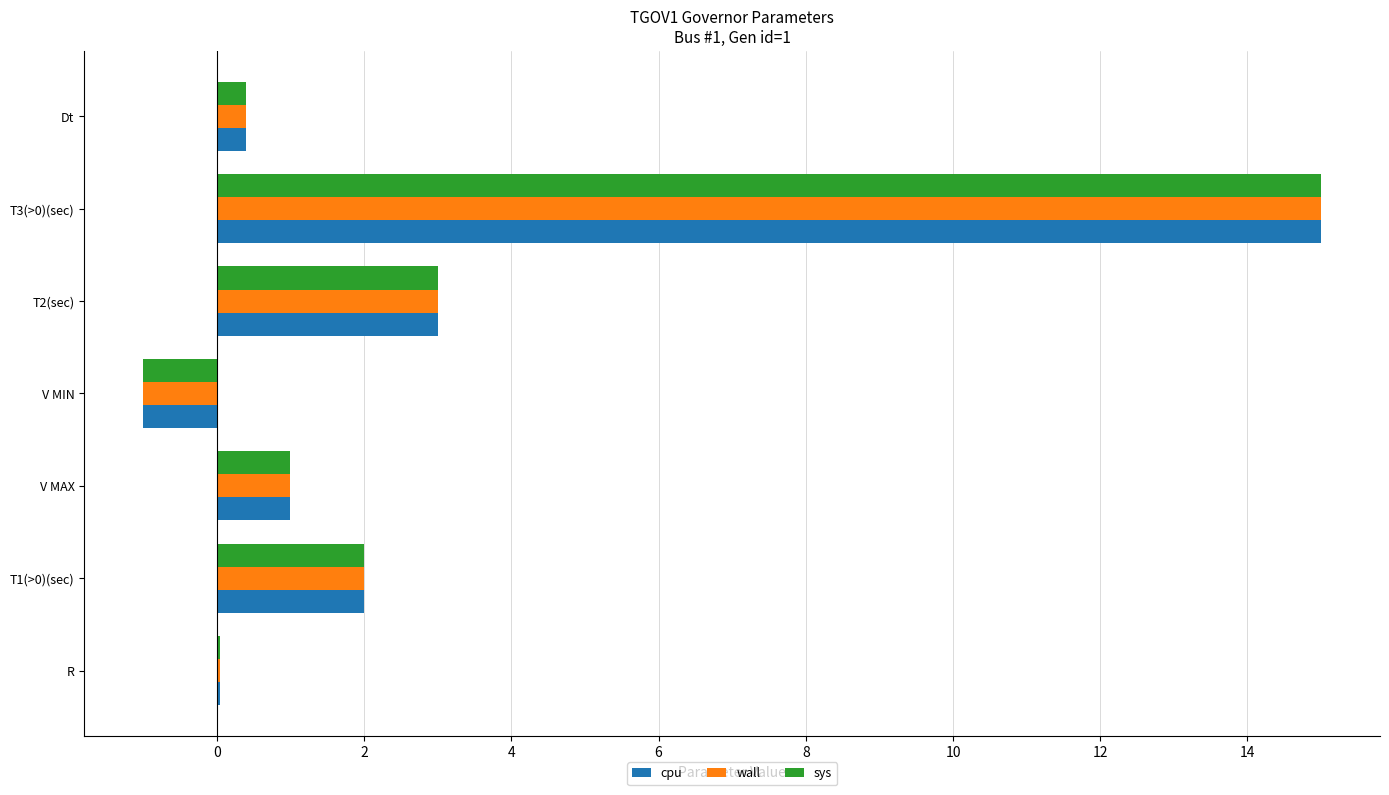

Is it true that sys equals -1.0 at V MIN?

True